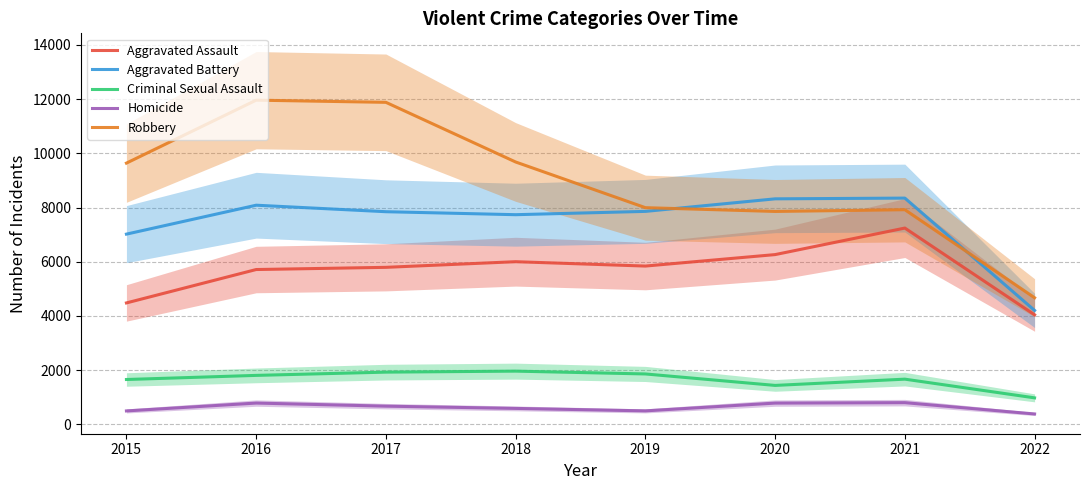

What is the sum of all Robbery values?

71596